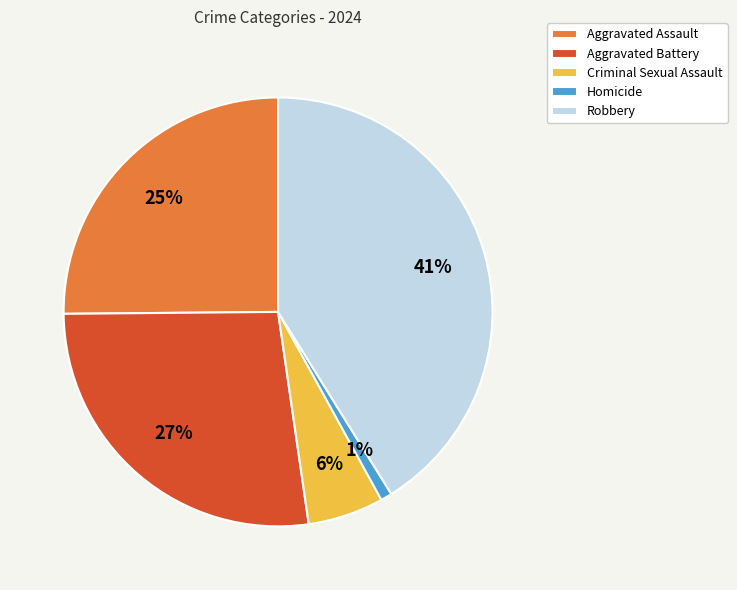

True or false: Robbery accounts for 48% of the total.

False